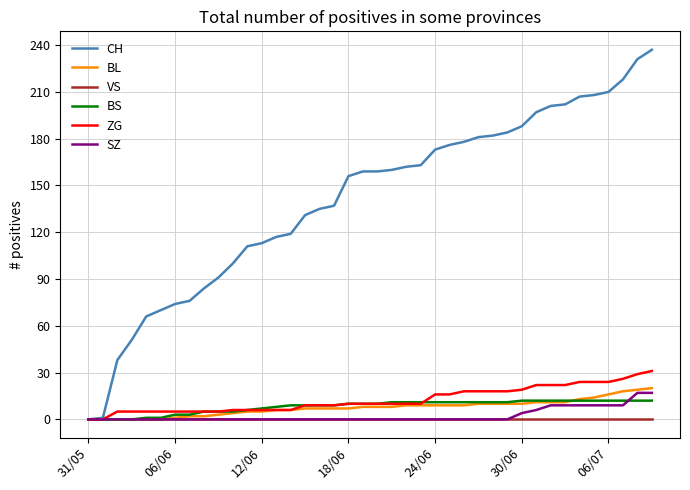

Which series has the largest range (max minus min)?

CH